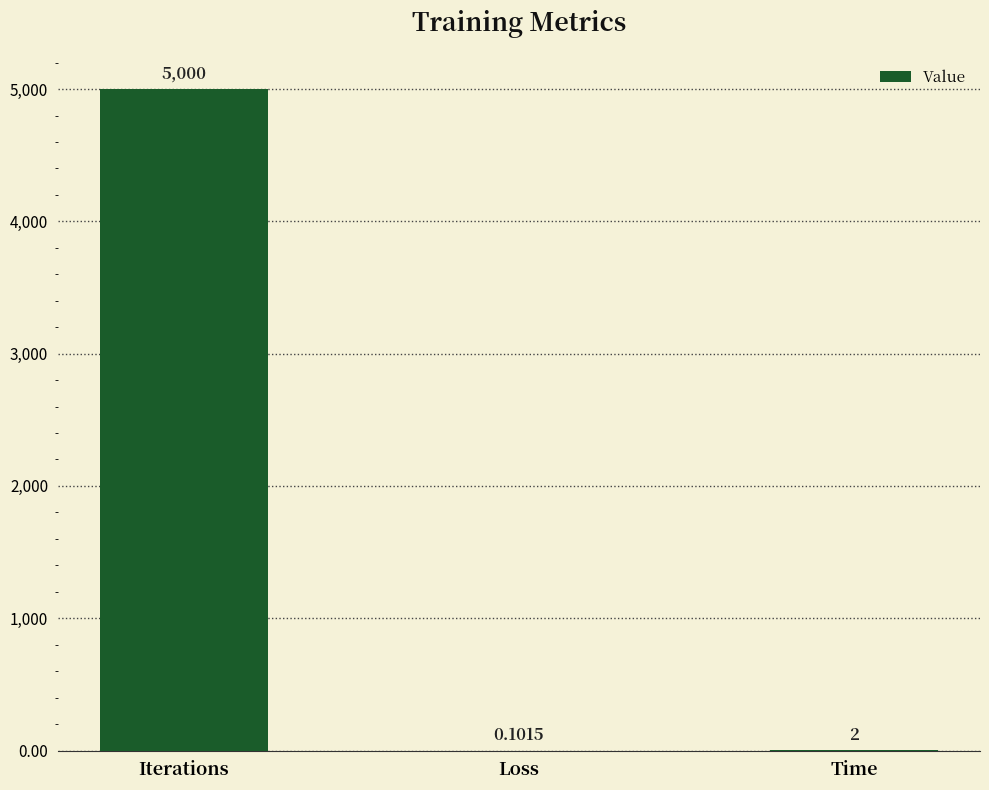

At which label does the data first exceed 1?

Iterations